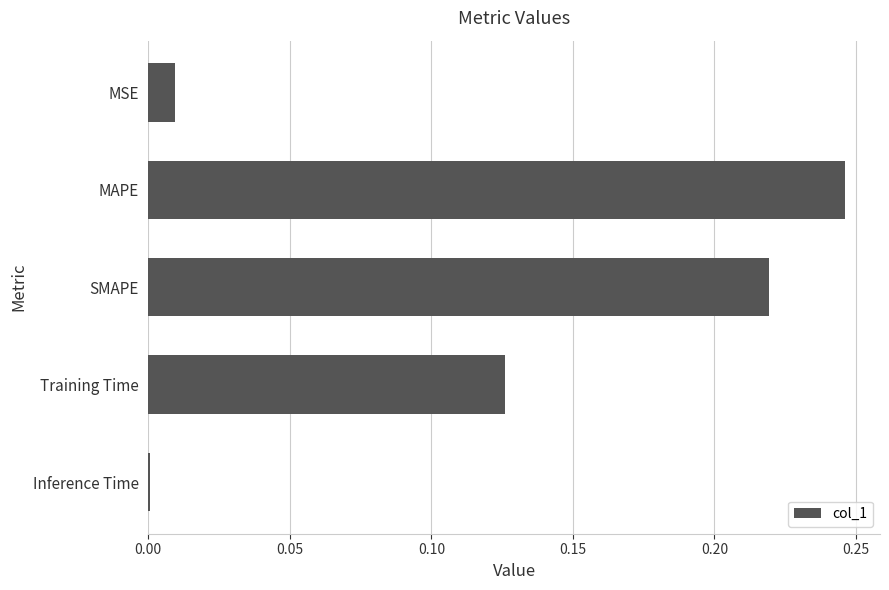

Between Training Time and SMAPE, which is larger?

SMAPE